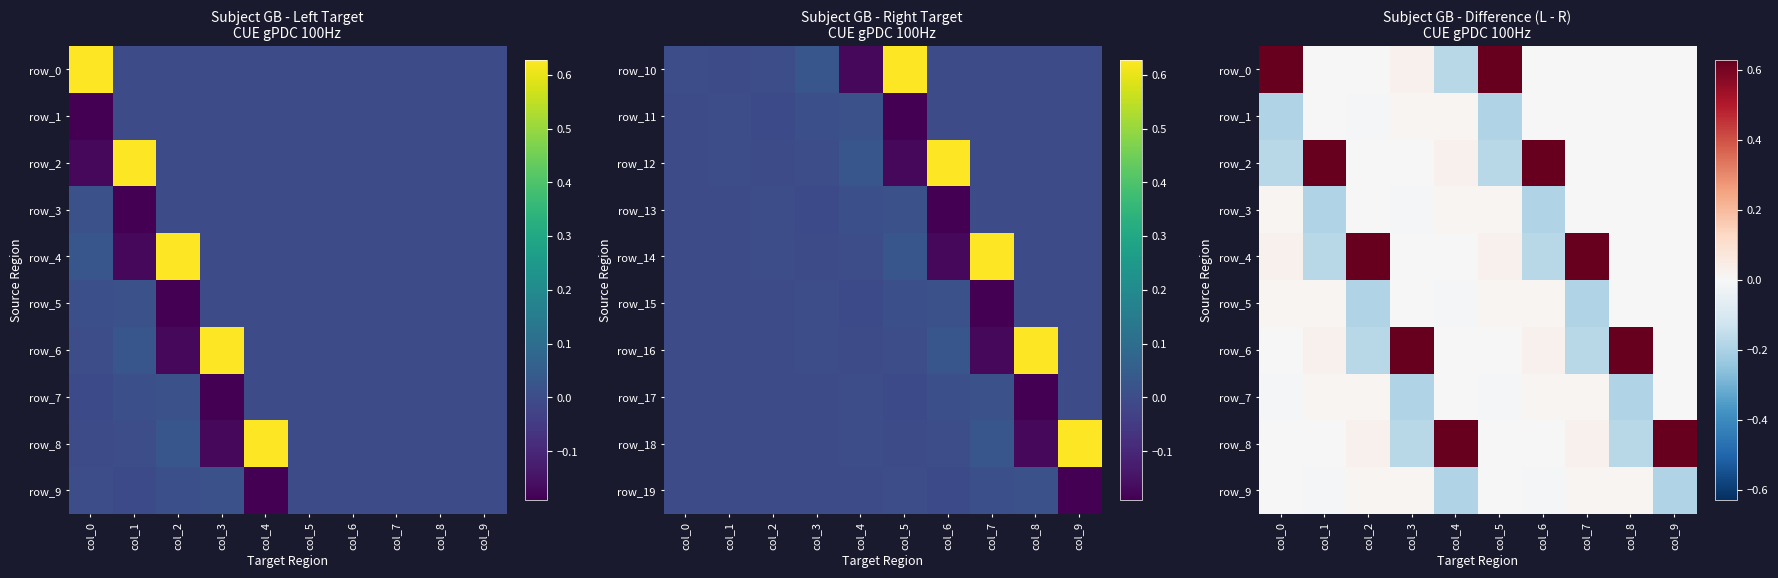

At which category does the chart reach its peak across all series?

col_0